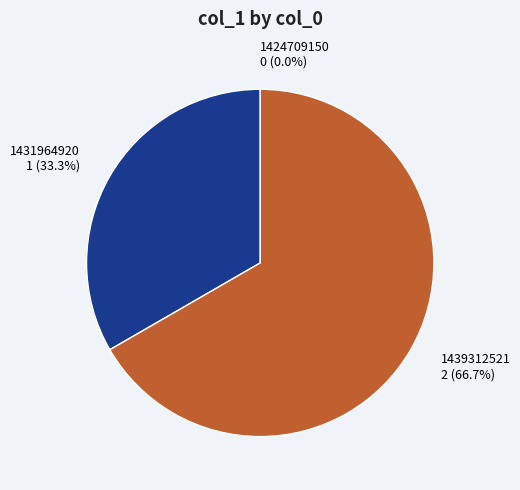

Is there any slice that represents more than half of the pie?

Yes